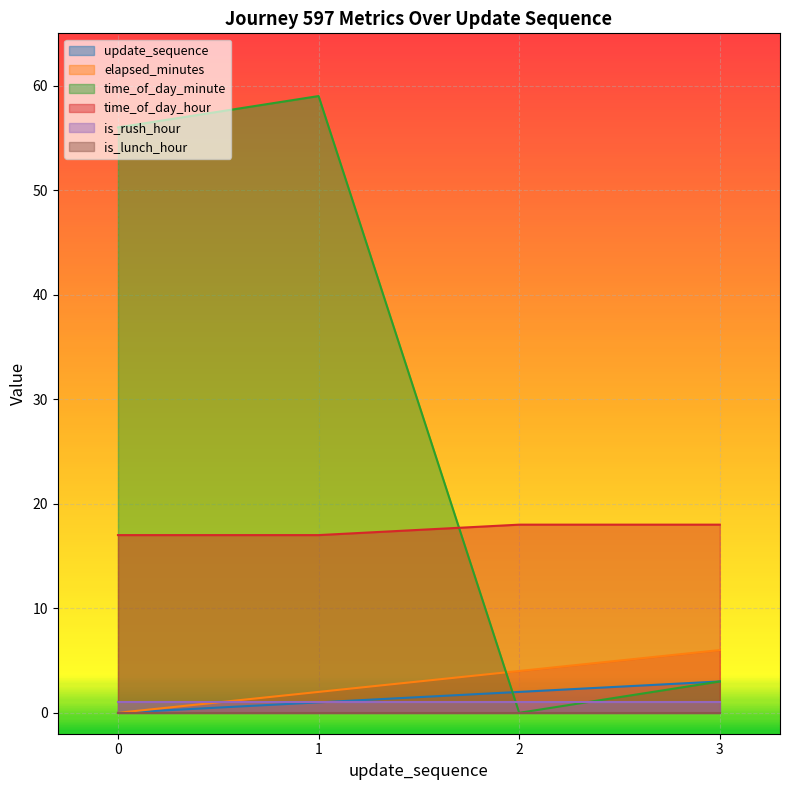

Is the value of time_of_day_minute at 0 greater than the value of update_sequence at 2?

Yes